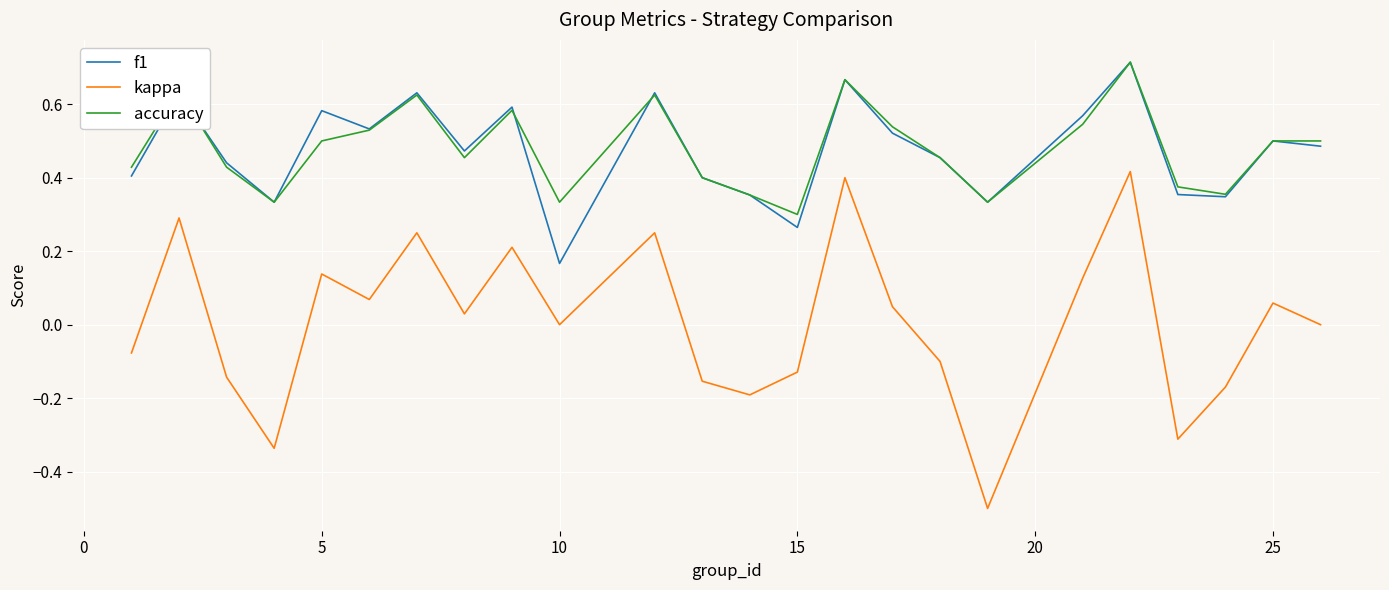

True or false: kappa and f1 cross at least once.

False